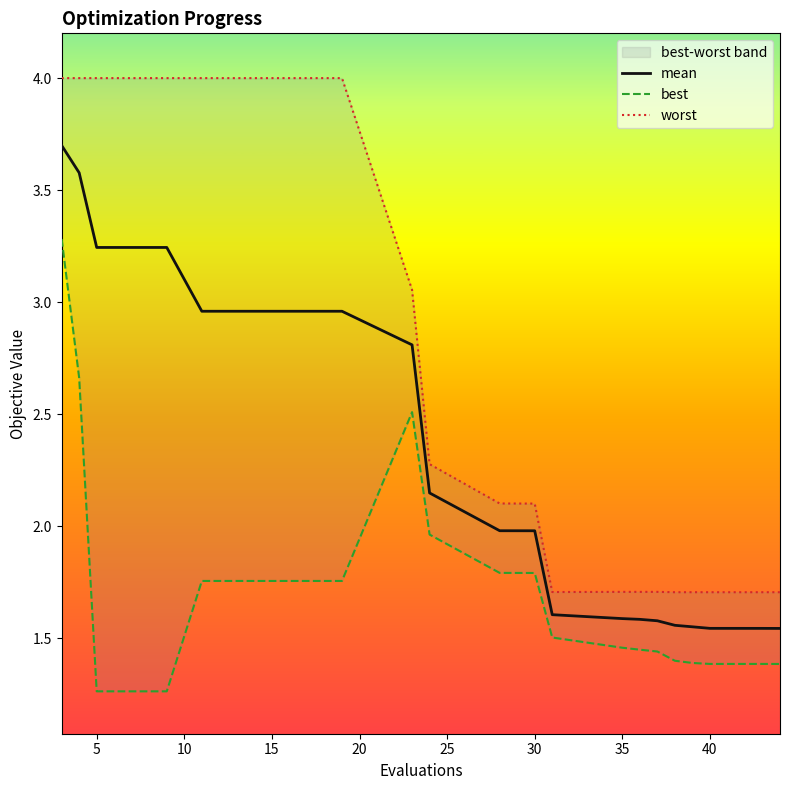

In best, how many points are higher than both neighbors (excluding endpoints)?

1